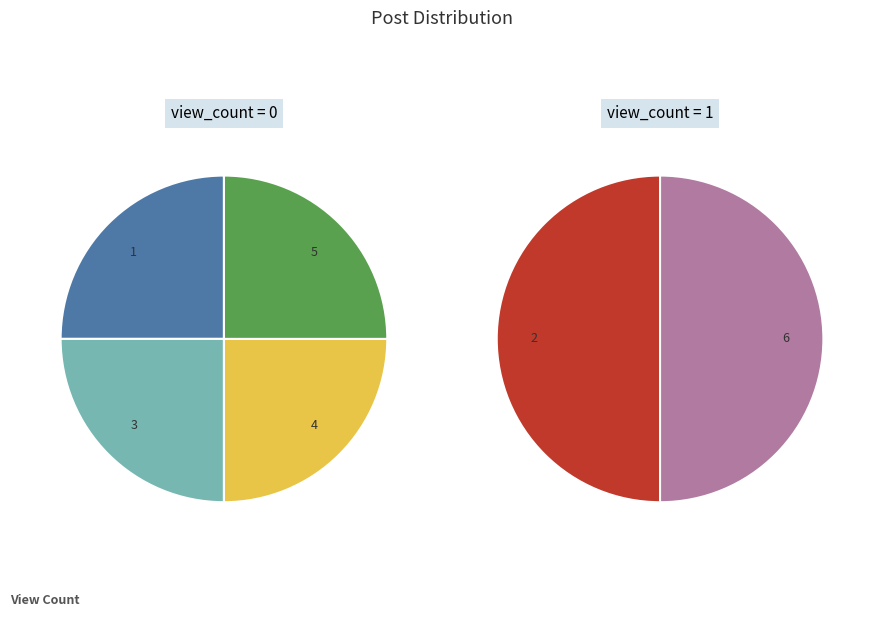

What portion of the pie excludes 2?

50.0%